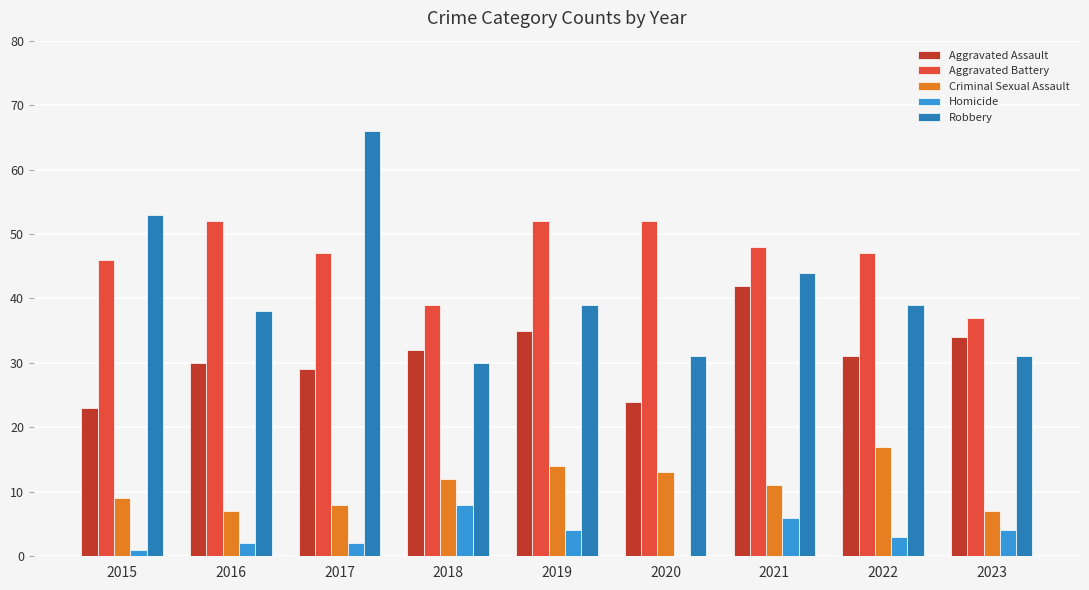

What is the approximate value of Aggravated Battery at 2017, to the nearest 10?

50